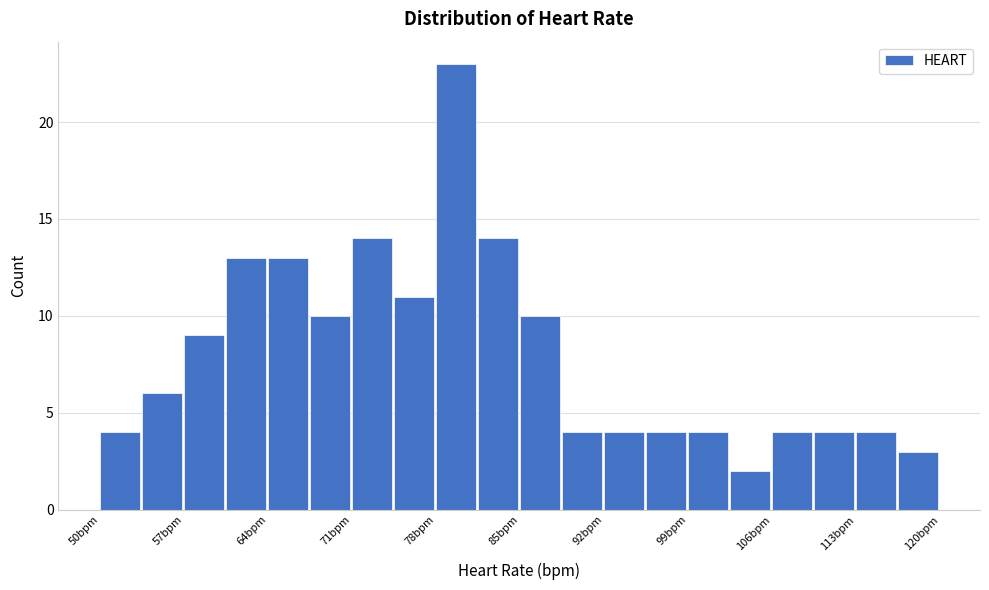

Read against the x-axis, roughly where is the centre of the tallest bar?

80